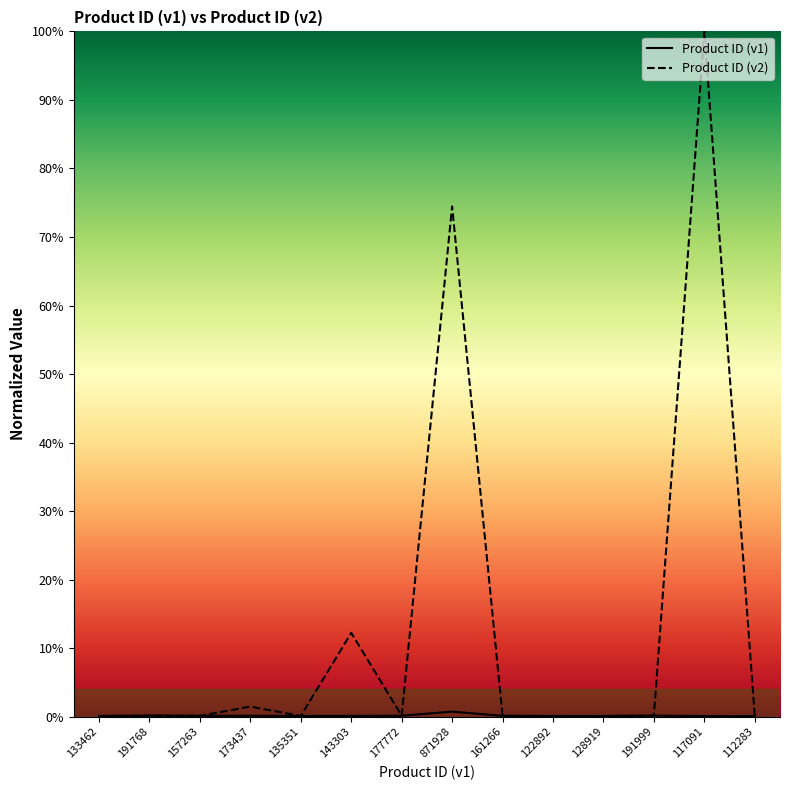

True or false: Product ID (v1) and Product ID (v2) cross at least once.

False